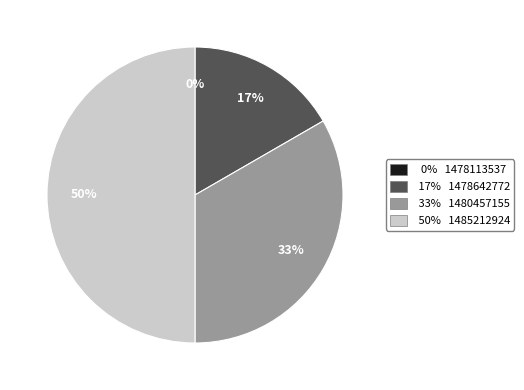

Does any single category account for the majority?

No